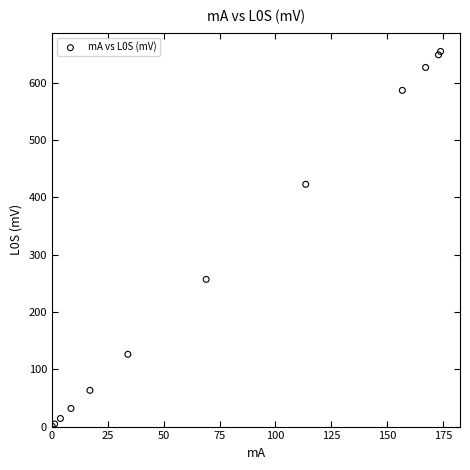

What Y value in the scatter plot is closest to 327?

257.0